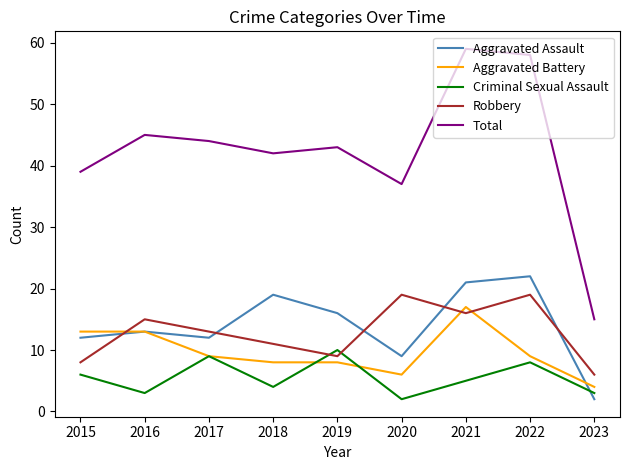

How many lines are shown in the chart?

5